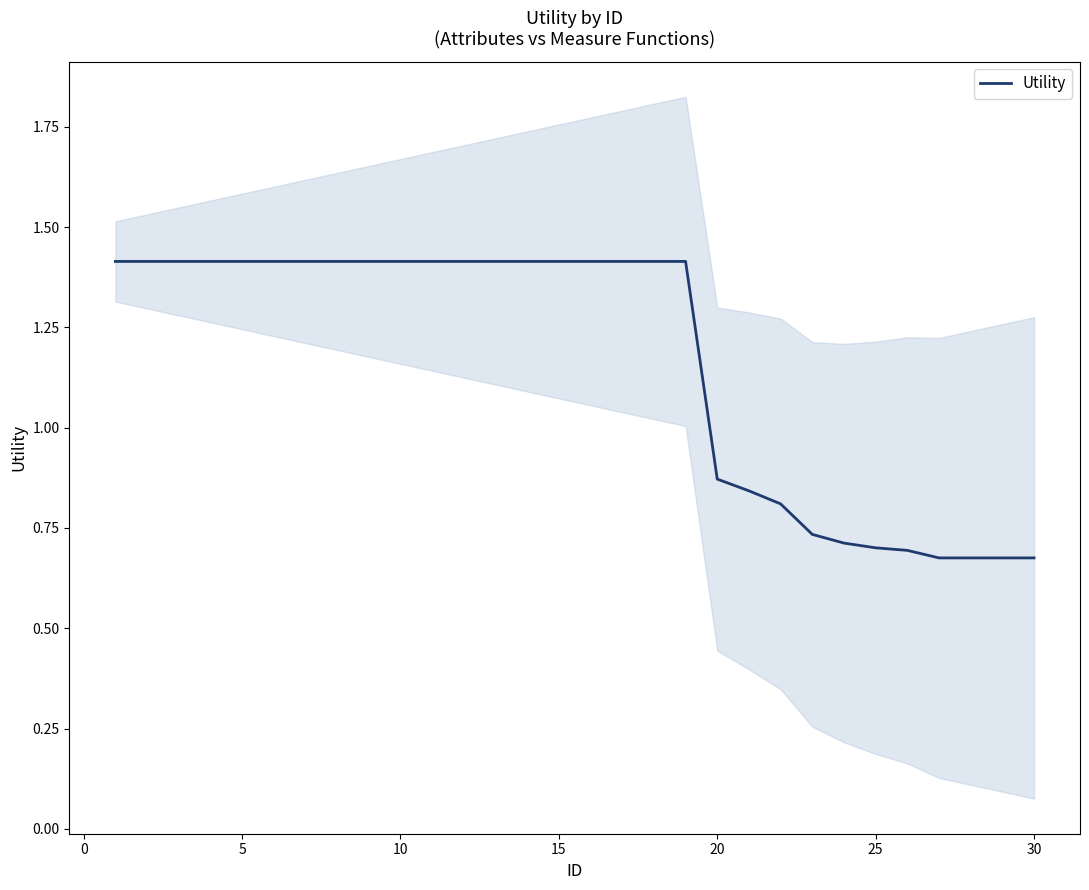

Reading left to right, extract all data points from this chart.

1.4	1.4	1.4	1.4	1.4	1.4	1.4	1.4	1.4	1.4	1.4	1.4	1.4	1.4	1.4	1.4	1.4	1.4	1.4	0.9	0.8	0.8	0.7	0.7	0.7	0.7	0.7	0.7	0.7	0.7